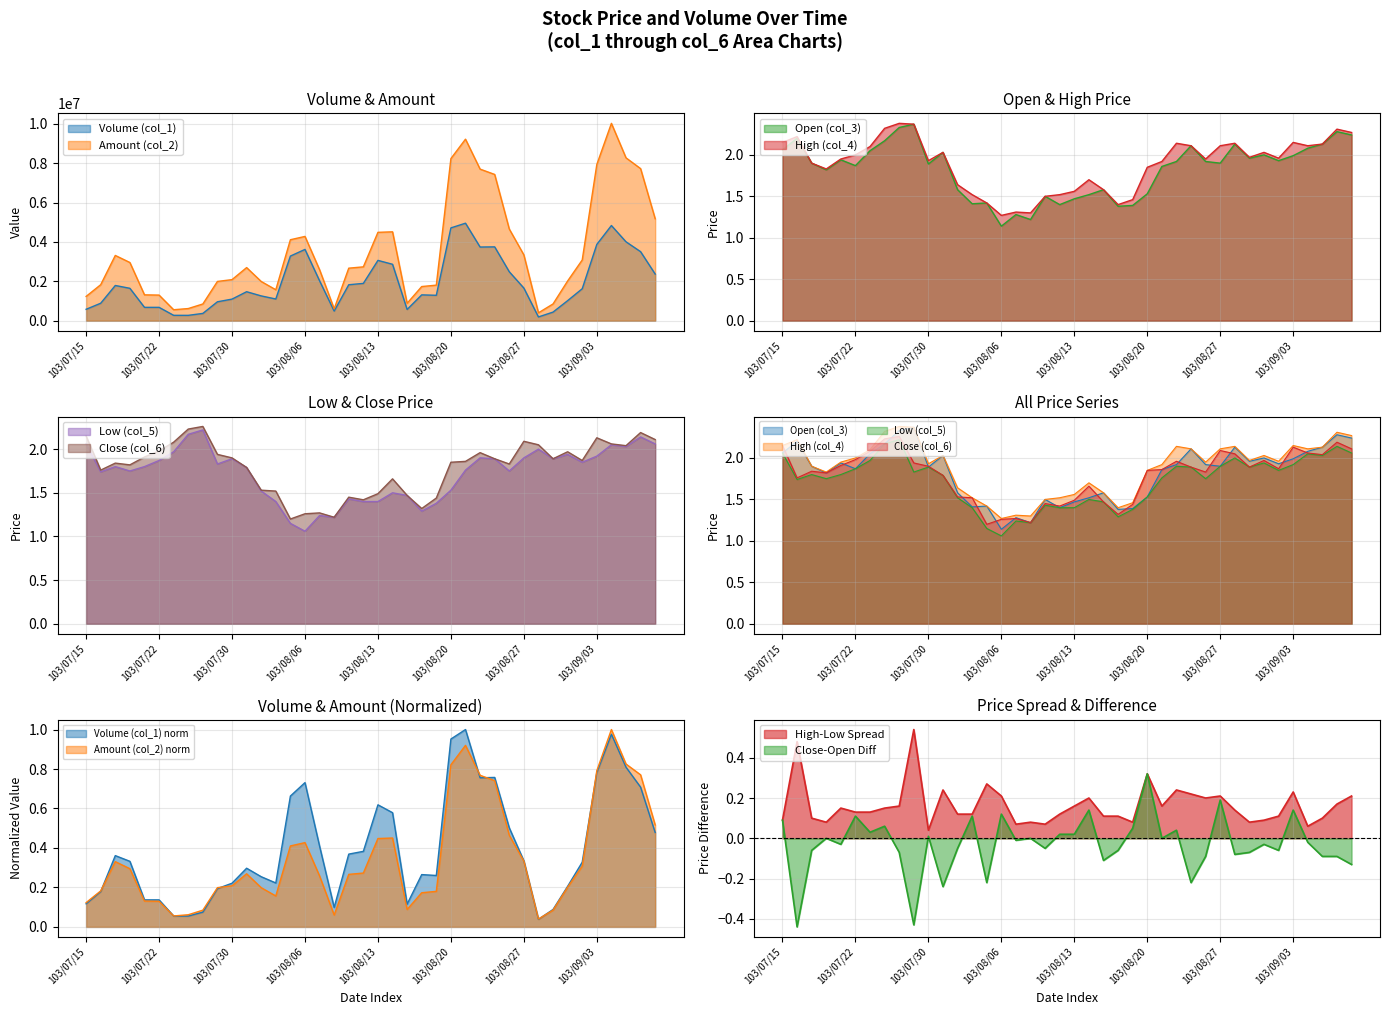

Reading right to left, extract all data points from this chart.

Volume (col_1): 103/09/10=2368000.0	103/09/09=3505000.0	103/09/05=4006000.0	103/09/04=4832000.0	103/09/03=3873000.0	103/09/02=1623000.0	103/09/01=1018000.0	103/08/29=437000.0	103/08/28=191000.0	103/08/27=1657000.0	103/08/26=2486000.0	103/08/25=3749000.0	103/08/22=3740000.0	103/08/21=4950000.0	103/08/20=4712000.0	103/08/19=1290000.0	103/08/18=1312000.0	103/08/15=571000.0	103/08/14=2865000.0	103/08/13=3062000.0	103/08/12=1895000.0	103/08/11=1826000.0	103/08/08=489000.0	103/08/07=2026000.0	103/08/06=3619000.0	103/08/05=3282000.0	103/08/04=1102000.0	103/08/01=1259000.0	103/07/31=1472000.0	103/07/30=1096000.0	103/07/29=961000.0	103/07/28=370000.0	103/07/25=272000.0	103/07/24=273000.0	103/07/22=678000.0	103/07/21=678000.0	103/07/18=1645000.0	103/07/17=1788000.0	103/07/16=887000.0	103/07/15=579000.0
Amount (col_2): 103/09/10=5175620.0	103/09/09=7721430.0	103/09/05=8268810.0	103/09/04=10019710.0	103/09/03=7929810.0	103/09/02=3082350.0	103/09/01=2016080.0	103/08/29=850940.0	103/08/28=400270.0	103/08/27=3341250.0	103/08/26=4655570.0	103/08/25=7425890.0	103/08/22=7696330.0	103/08/21=9216250.0	103/08/20=8230300.0	103/08/19=1805880.0	103/08/18=1734320.0	103/08/15=883720.0	103/08/14=4512830.0	103/08/13=4486850.0	103/08/12=2734000.0	103/08/11=2667350.0	103/08/08=603300.0	103/08/07=2587660.0	103/08/06=4278560.0	103/08/05=4111220.0	103/08/04=1571410.0	103/08/01=1990900.0	103/07/31=2696670.0	103/07/30=2085200.0	103/07/29=1993410.0	103/07/28=849280.0	103/07/25=617190.0	103/07/24=556820.0	103/07/22=1300350.0	103/07/21=1313130.0	103/07/18=2954970.0	103/07/17=3313040.0	103/07/16=1827980.0	103/07/15=1232700.0
Open (col_3): 103/09/10=2.2	103/09/09=2.3	103/09/05=2.1	103/09/04=2.1	103/09/03=2.0	103/09/02=1.9	103/09/01=2.0	103/08/29=2.0	103/08/28=2.1	103/08/27=1.9	103/08/26=1.9	103/08/25=2.1	103/08/22=1.9	103/08/21=1.9	103/08/20=1.5	103/08/19=1.4	103/08/18=1.4	103/08/15=1.6	103/08/14=1.5	103/08/13=1.5	103/08/12=1.4	103/08/11=1.5	103/08/08=1.2	103/08/07=1.3	103/08/06=1.1	103/08/05=1.4	103/08/04=1.4	103/08/01=1.6	103/07/31=2.0	103/07/30=1.9	103/07/29=2.4	103/07/28=2.3	103/07/25=2.2	103/07/24=2.0	103/07/22=1.9	103/07/21=1.9	103/07/18=1.8	103/07/17=1.9	103/07/16=2.2	103/07/15=2.1
High (col_4): 103/09/10=2.3	103/09/09=2.3	103/09/05=2.1	103/09/04=2.1	103/09/03=2.1	103/09/02=2.0	103/09/01=2.0	103/08/29=2.0	103/08/28=2.1	103/08/27=2.1	103/08/26=1.9	103/08/25=2.1	103/08/22=2.1	103/08/21=1.9	103/08/20=1.9	103/08/19=1.5	103/08/18=1.4	103/08/15=1.6	103/08/14=1.7	103/08/13=1.6	103/08/12=1.5	103/08/11=1.5	103/08/08=1.3	103/08/07=1.3	103/08/06=1.3	103/08/05=1.4	103/08/04=1.5	103/08/01=1.6	103/07/31=2.0	103/07/30=1.9	103/07/29=2.4	103/07/28=2.4	103/07/25=2.3	103/07/24=2.1	103/07/22=2.0	103/07/21=1.9	103/07/18=1.8	103/07/17=1.9	103/07/16=2.2	103/07/15=2.1
Low (col_5): 103/09/10=2.1	103/09/09=2.1	103/09/05=2.0	103/09/04=2.0	103/09/03=1.9	103/09/02=1.9	103/09/01=1.9	103/08/29=1.9	103/08/28=2.0	103/08/27=1.9	103/08/26=1.8	103/08/25=1.9	103/08/22=1.9	103/08/21=1.8	103/08/20=1.5	103/08/19=1.4	103/08/18=1.3	103/08/15=1.5	103/08/14=1.5	103/08/13=1.4	103/08/12=1.4	103/08/11=1.4	103/08/08=1.2	103/08/07=1.2	103/08/06=1.1	103/08/05=1.1	103/08/04=1.4	103/08/01=1.5	103/07/31=1.8	103/07/30=1.9	103/07/29=1.8	103/07/28=2.2	103/07/25=2.2	103/07/24=2.0	103/07/22=1.9	103/07/21=1.8	103/07/18=1.8	103/07/17=1.8	103/07/16=1.7	103/07/15=2.1
Close (col_6): 103/09/10=2.1	103/09/09=2.2	103/09/05=2.0	103/09/04=2.1	103/09/03=2.1	103/09/02=1.9	103/09/01=2.0	103/08/29=1.9	103/08/28=2.0	103/08/27=2.1	103/08/26=1.8	103/08/25=1.9	103/08/22=2.0	103/08/21=1.9	103/08/20=1.9	103/08/19=1.4	103/08/18=1.3	103/08/15=1.5	103/08/14=1.7	103/08/13=1.5	103/08/12=1.4	103/08/11=1.4	103/08/08=1.2	103/08/07=1.3	103/08/06=1.3	103/08/05=1.2	103/08/04=1.5	103/08/01=1.5	103/07/31=1.8	103/07/30=1.9	103/07/29=1.9	103/07/28=2.3	103/07/25=2.2	103/07/24=2.1	103/07/22=2.0	103/07/21=1.9	103/07/18=1.8	103/07/17=1.8	103/07/16=1.8	103/07/15=2.1